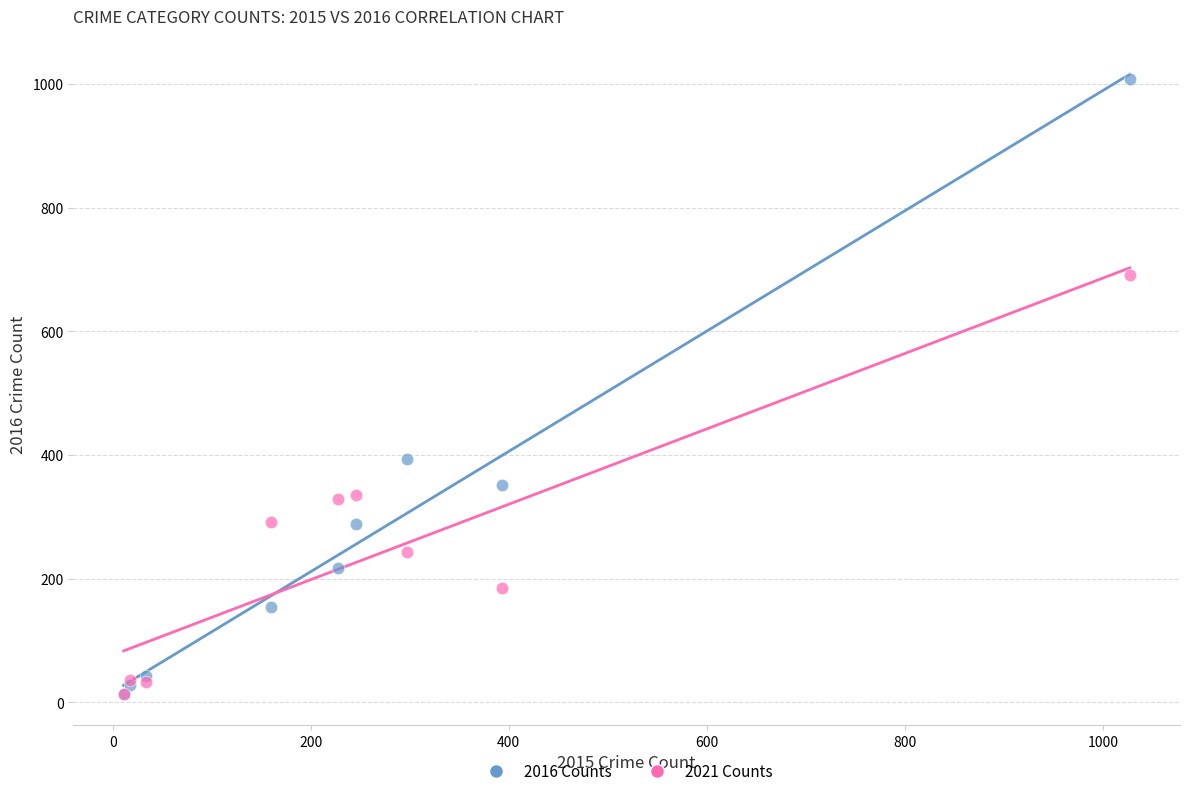

In the 2016 Counts series, what Y value is closest to 511?

394